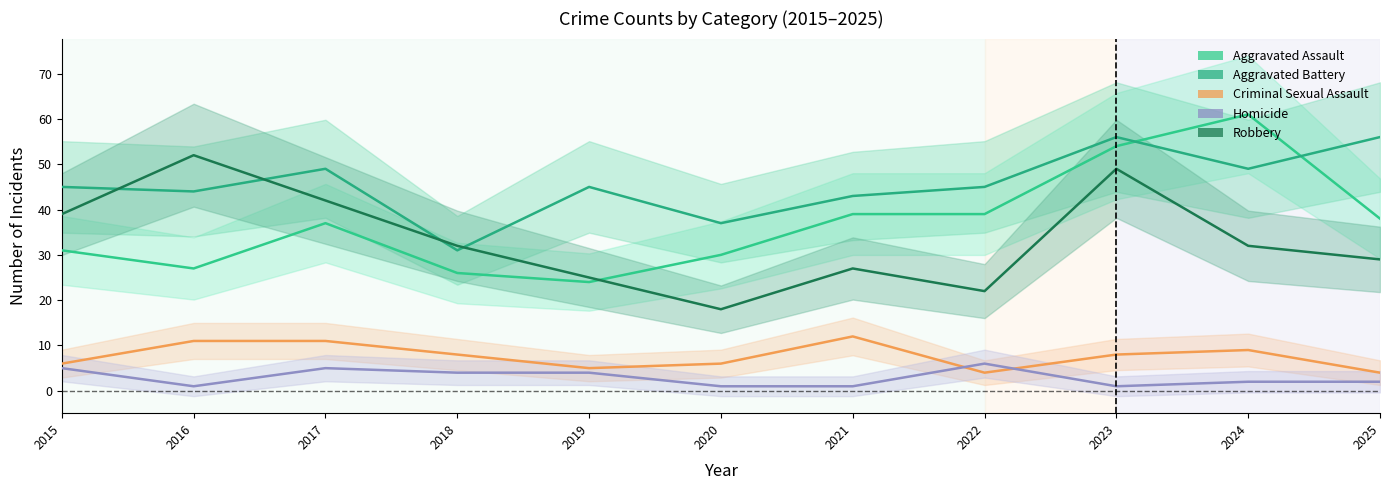

Reading left to right, transcribe all the data shown in this chart.

Aggravated Assault: 31	27	37	26	24	30	39	39	54	61	38
Aggravated Battery: 45	44	49	31	45	37	43	45	56	49	56
Criminal Sexual Assault: 6	11	11	8	5	6	12	4	8	9	4
Homicide: 5	1	5	4	4	1	1	6	1	2	2
Robbery: 39	52	42	32	25	18	27	22	49	32	29